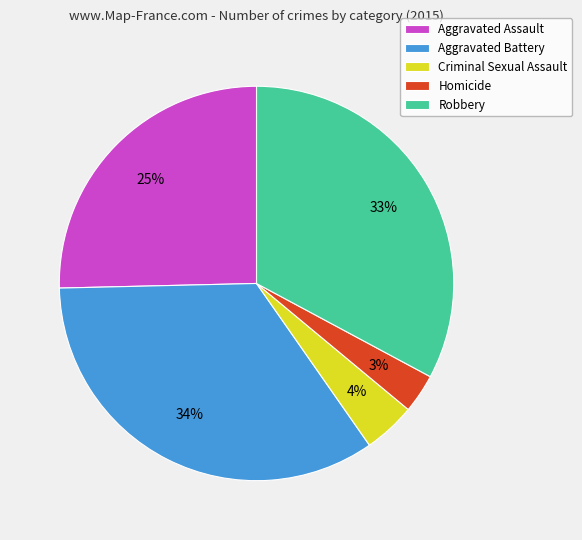

To the nearest percent, what portion does Criminal Sexual Assault represent?

4%